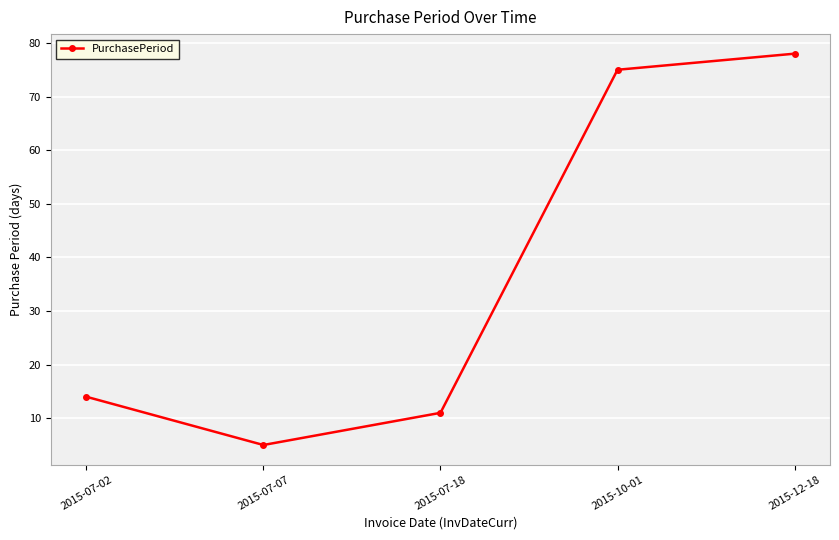

Is it true that the value at 2015-10-01 is 121?

False